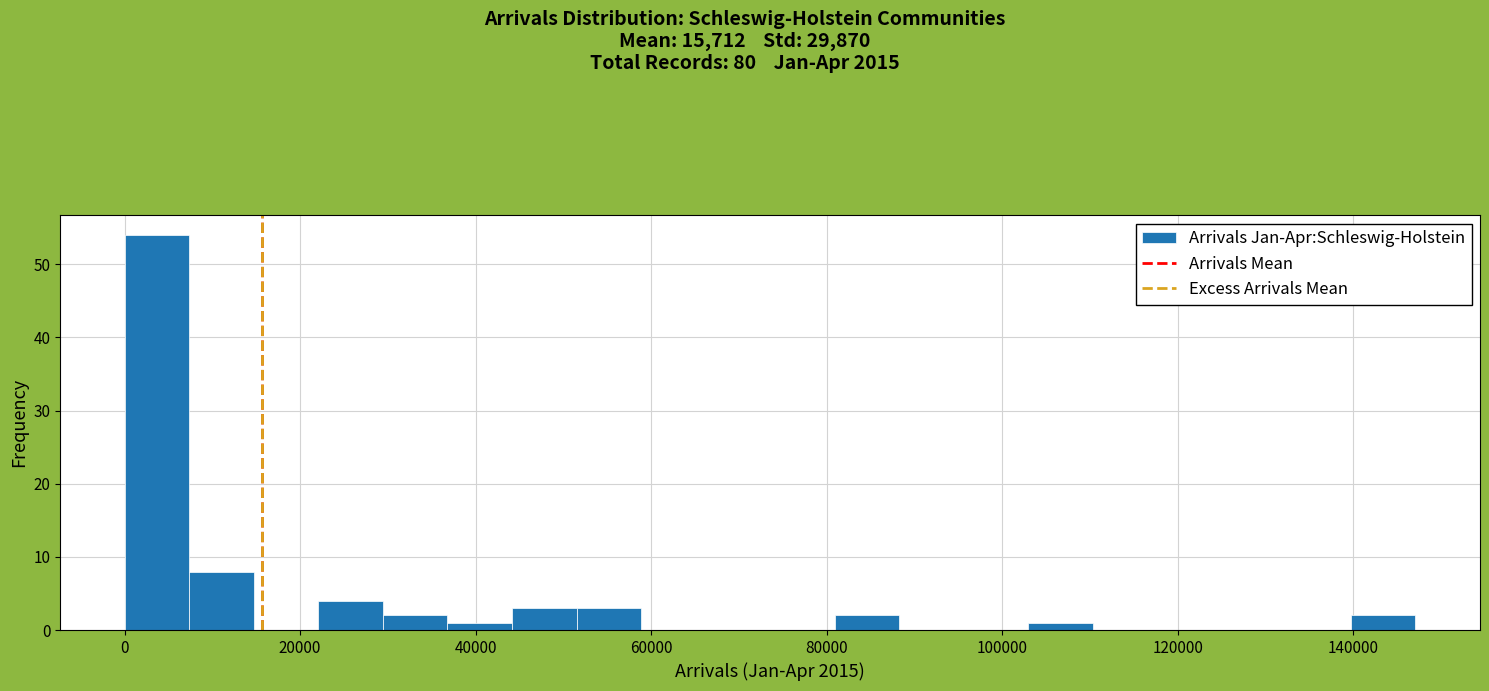

Read against the x-axis, roughly where is the centre of the tallest bar?

4000